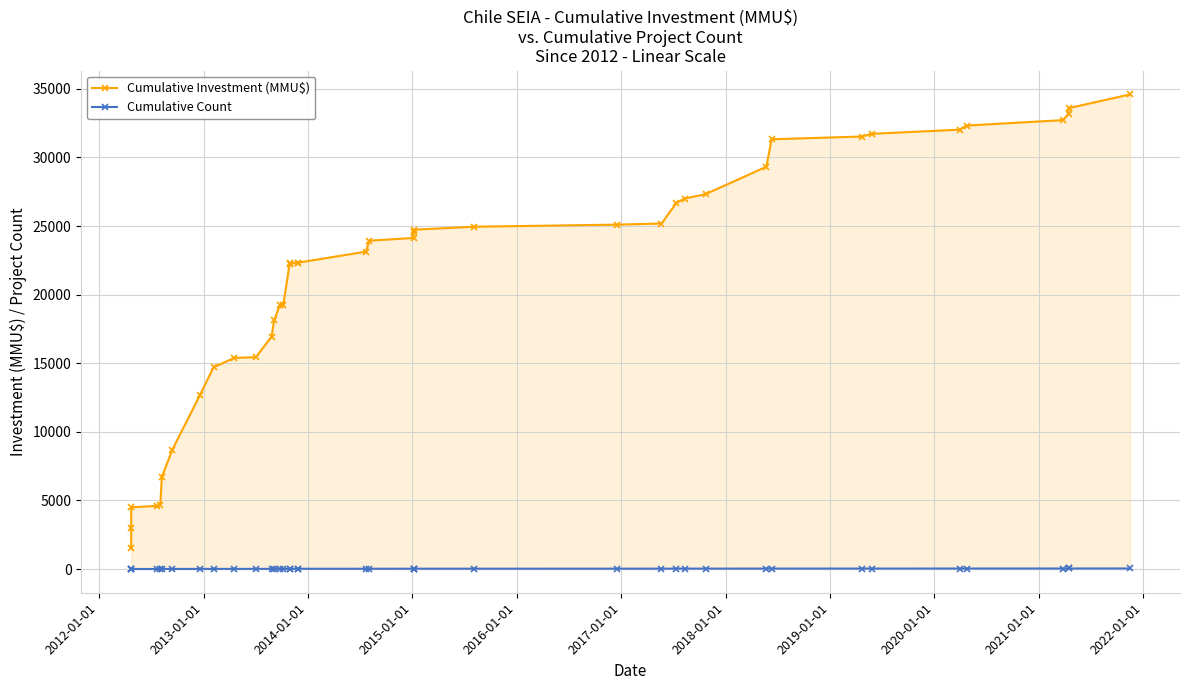

How many values in the Cumulative Count series are below 21?

20